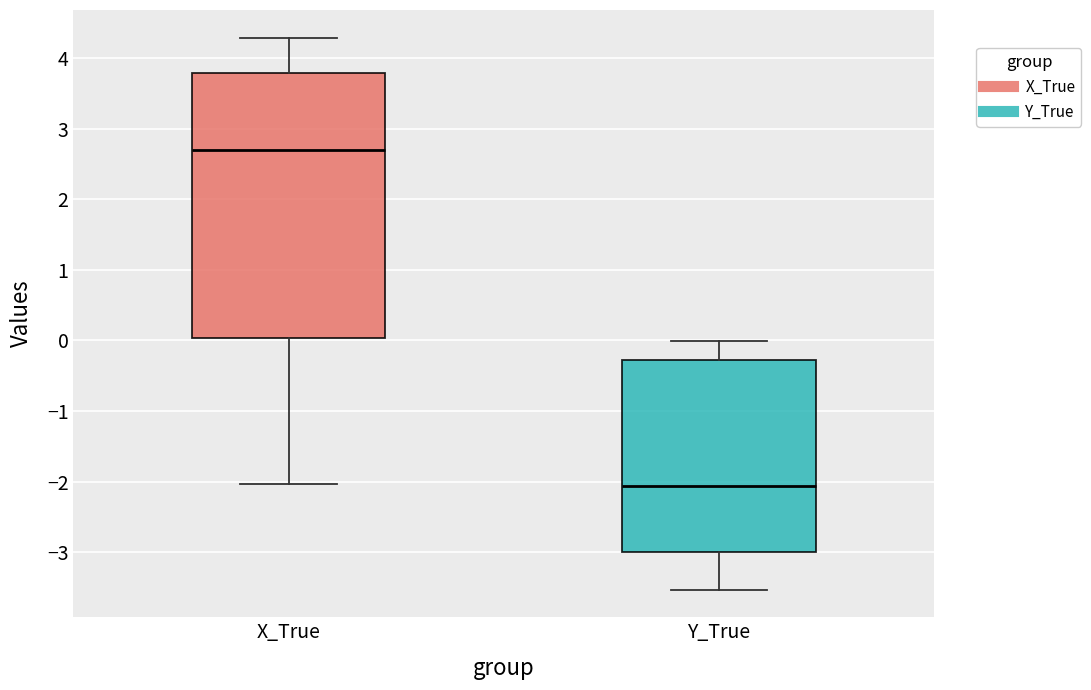

Where does the upper whisker of the box for Y_True end on the y-axis? The values are not printed on the chart, so give them approximately, as read against the axis.

0.0